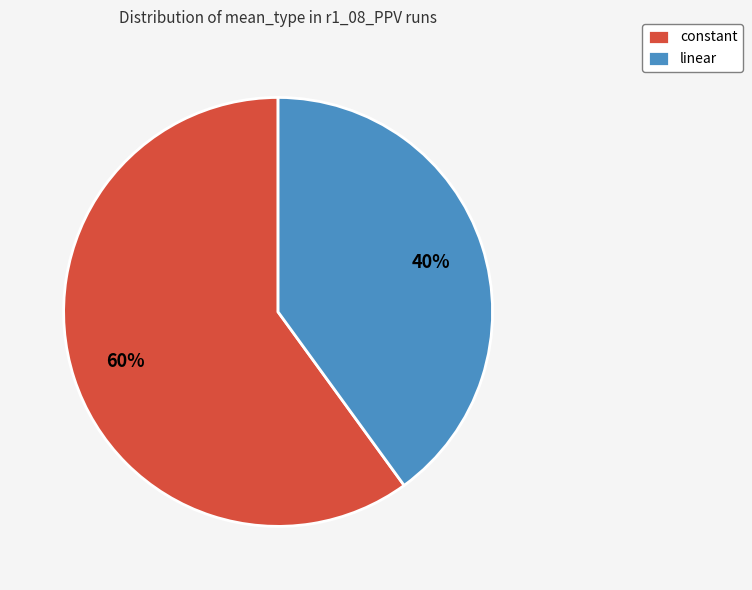

What percentage is the linear slice, to the nearest percent?

40%